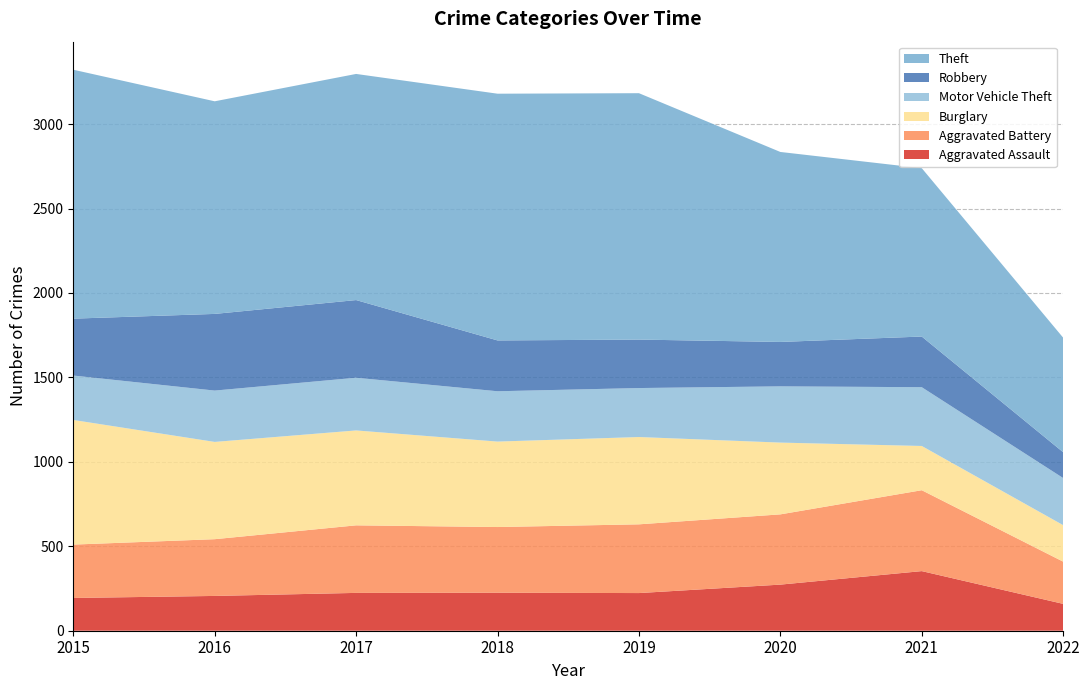

Reading right to left, what are all the values shown in this chart?

Aggravated Assault: 159	353	273	223	225	224	206	194
Aggravated Battery: 250	479	416	407	389	400	336	316
Burglary: 216	262	425	517	506	562	576	738
Motor Vehicle Theft: 279	348	333	290	298	312	304	263
Robbery: 153	300	263	287	301	460	454	337
Theft: 678	997	1125	1459	1461	1339	1259	1474